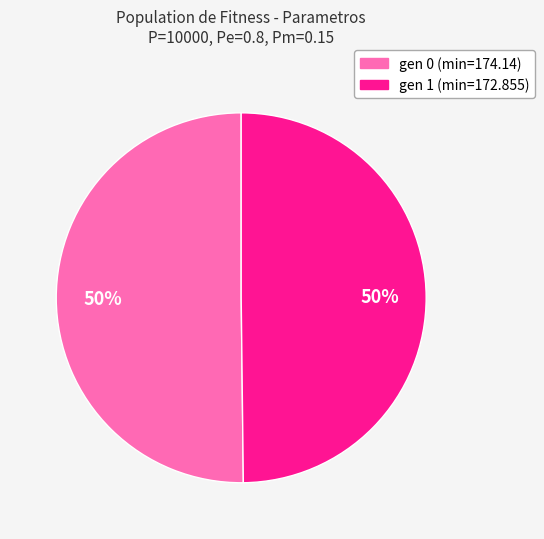

How many slices are in this pie chart?

2